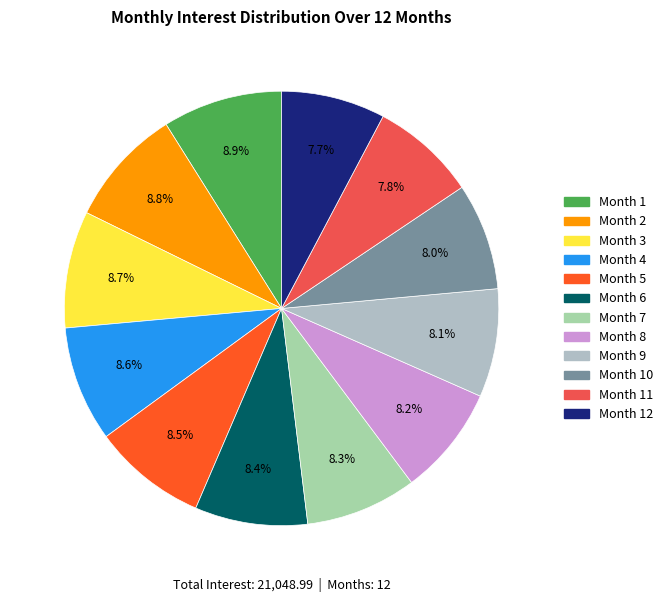

Is it true that Month 2 is 1% of the pie?

False